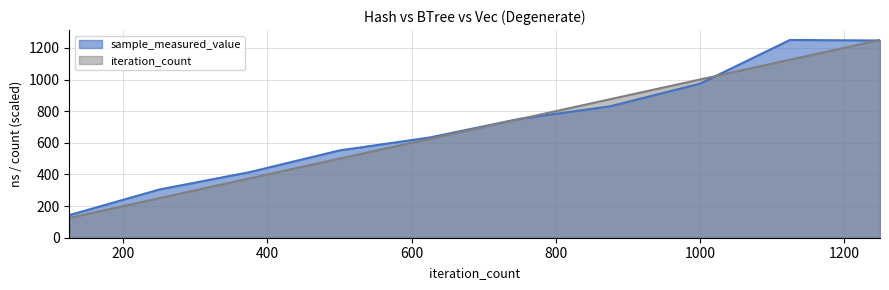

What is the lowest value of the iteration_count series?

125.0